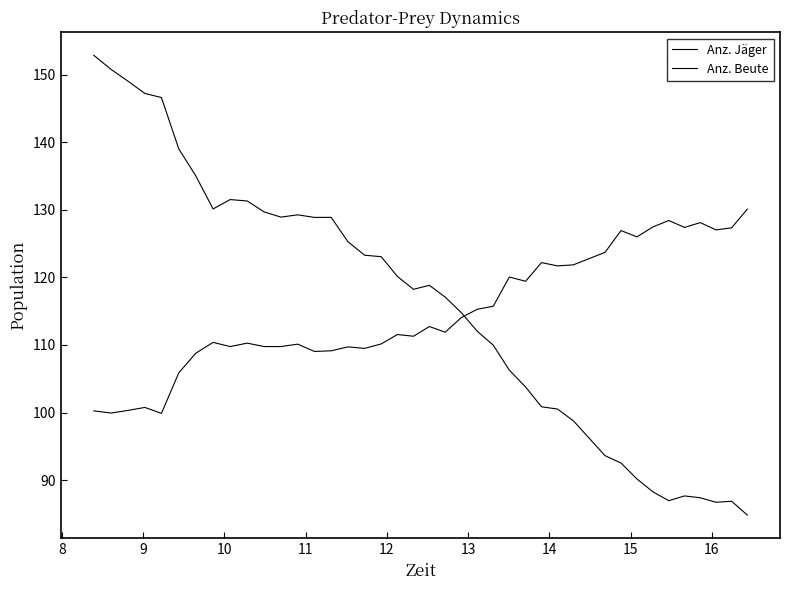

How many times do Anz. Jäger and Anz. Beute cross each other?

1